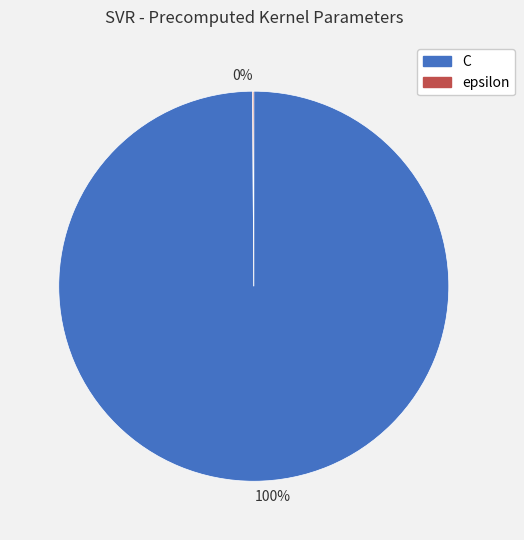

Does any single category account for the majority?

Yes